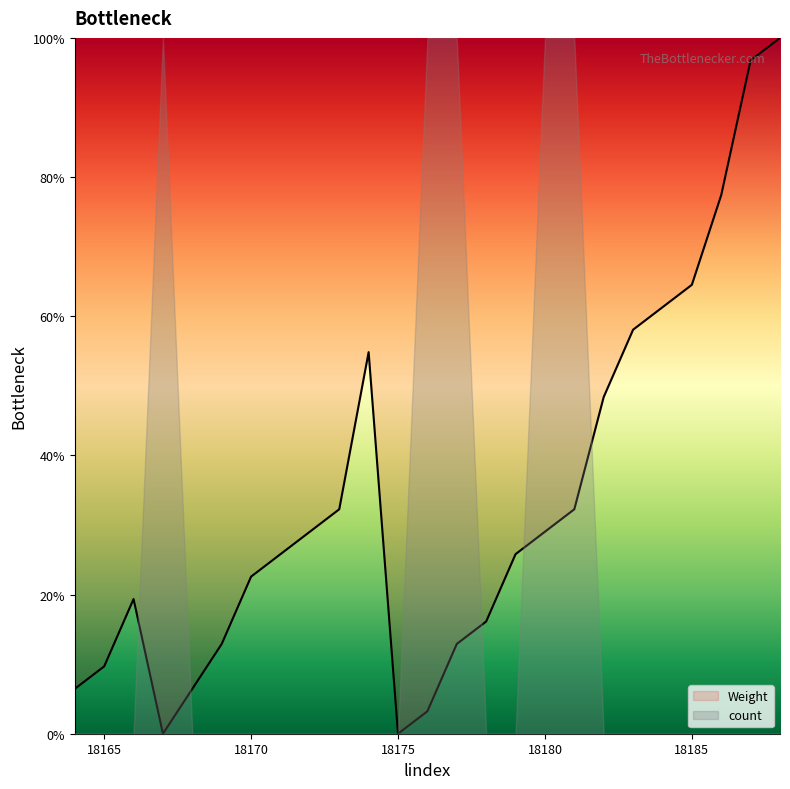

Approximately how many times larger is the value at 18183 compared to 18177?

4.5